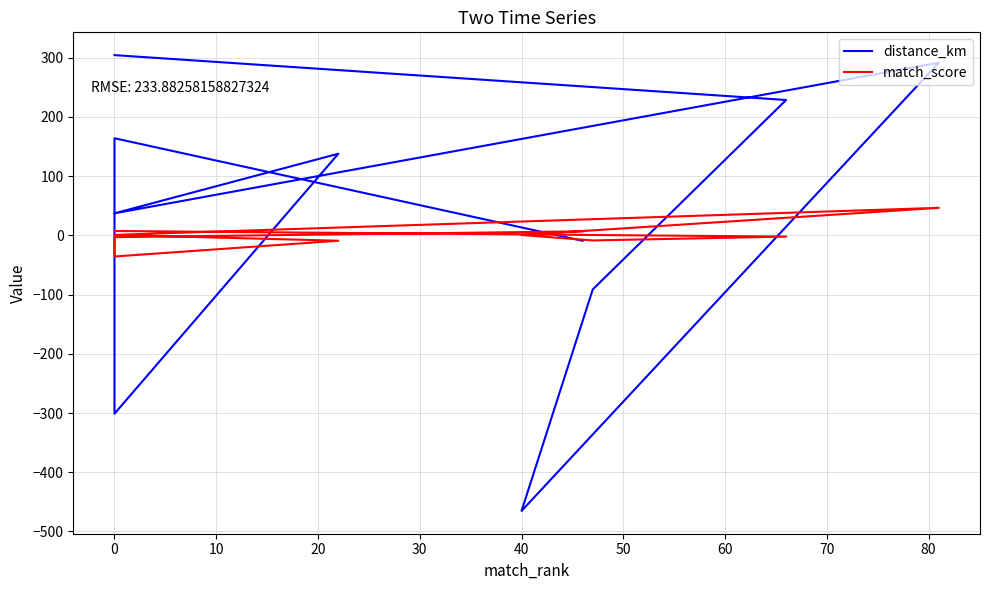

How many interior local peaks does the distance_km series have?

3